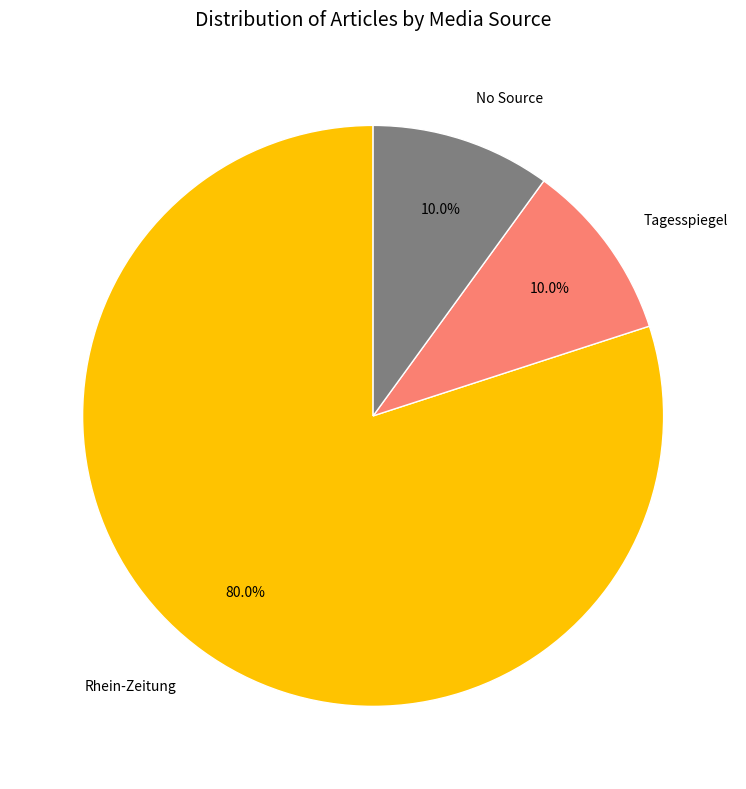

Which category has the biggest portion of the pie?

Rhein-Zeitung